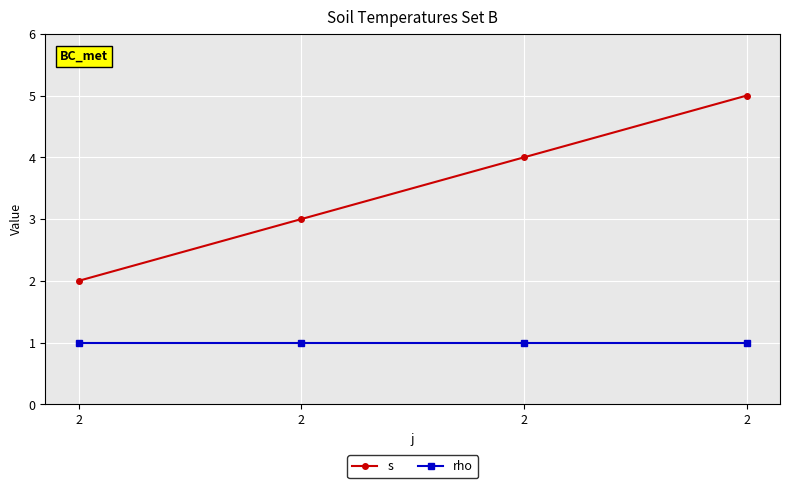

True or false: s and rho intersect in this chart.

False